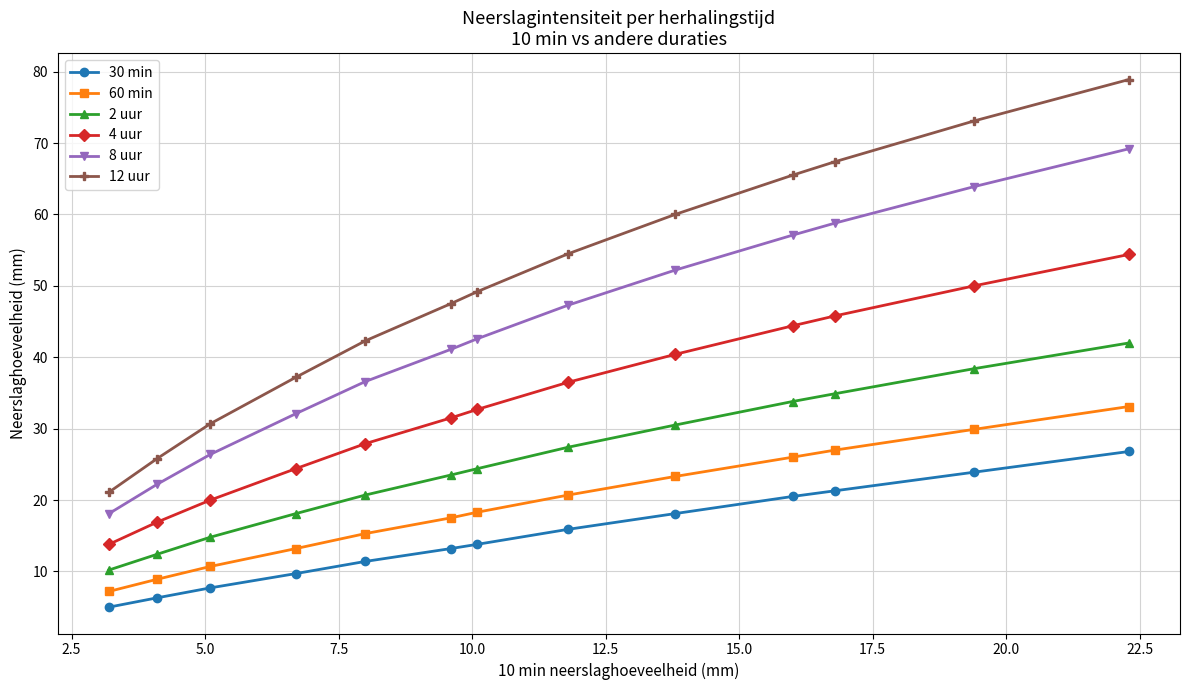

Which series has the widest spread of values?

12 uur